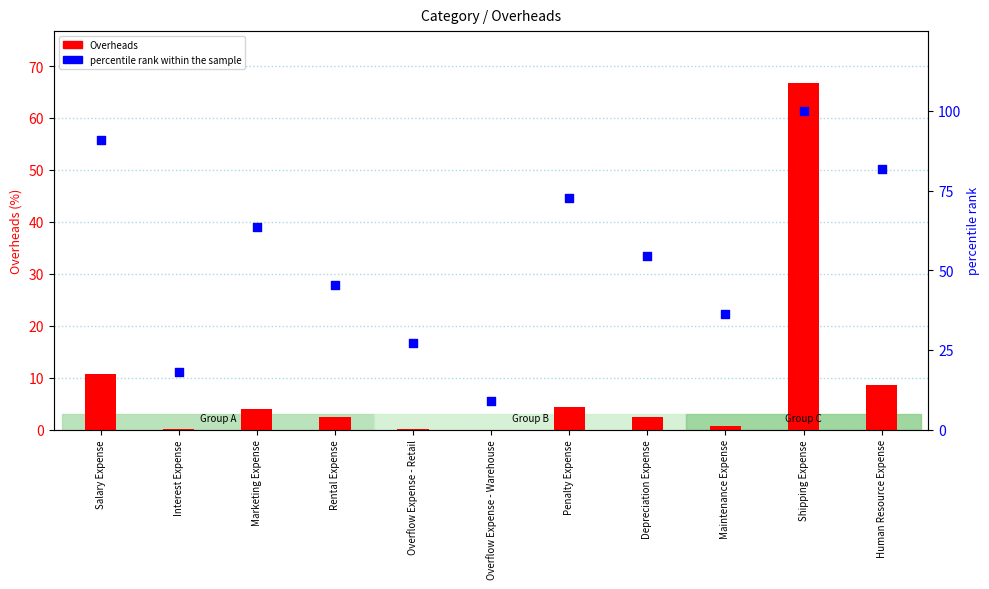

What are all the series names shown in the legend?

Overheads, percentile rank within the sample